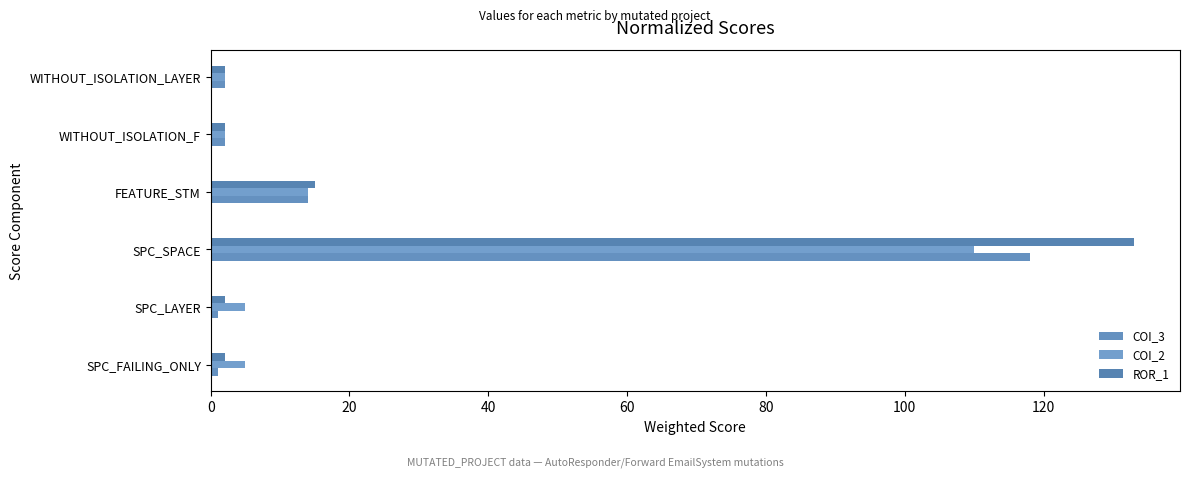

Count the number of categories in the chart.

6